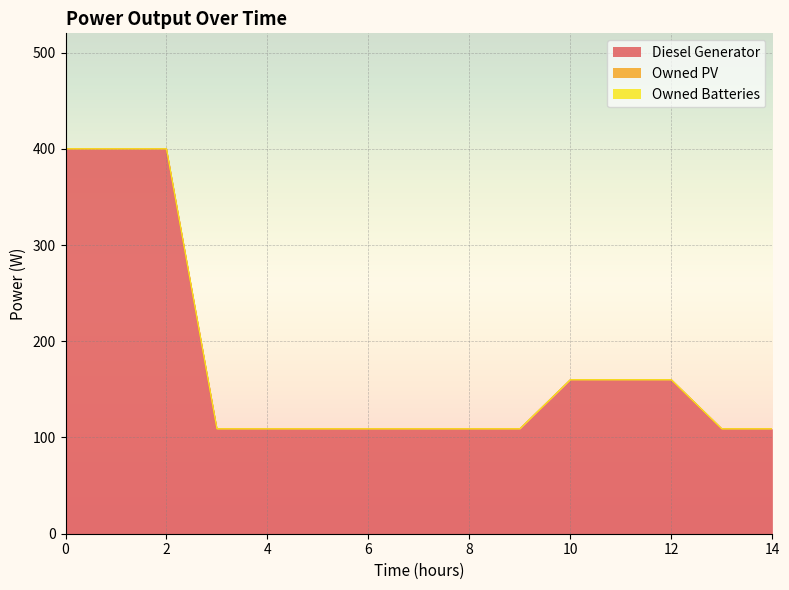

Reading left to right, list all the values displayed in this chart.

Diesel Generator: 0=400	1=400	2=400	3=109	4=109	5=109	6=109	7=109	8=109	9=109	10=160	11=160	12=160	13=109	14=109
Owned PV: 0=0	1=0	2=0	3=0	4=0	5=0	6=0	7=0	8=0	9=0	10=0	11=0	12=0	13=0	14=0
Owned Batteries: 0=0	1=0	2=0	3=0	4=0	5=0	6=0	7=0	8=0	9=0	10=0	11=0	12=0	13=0	14=0